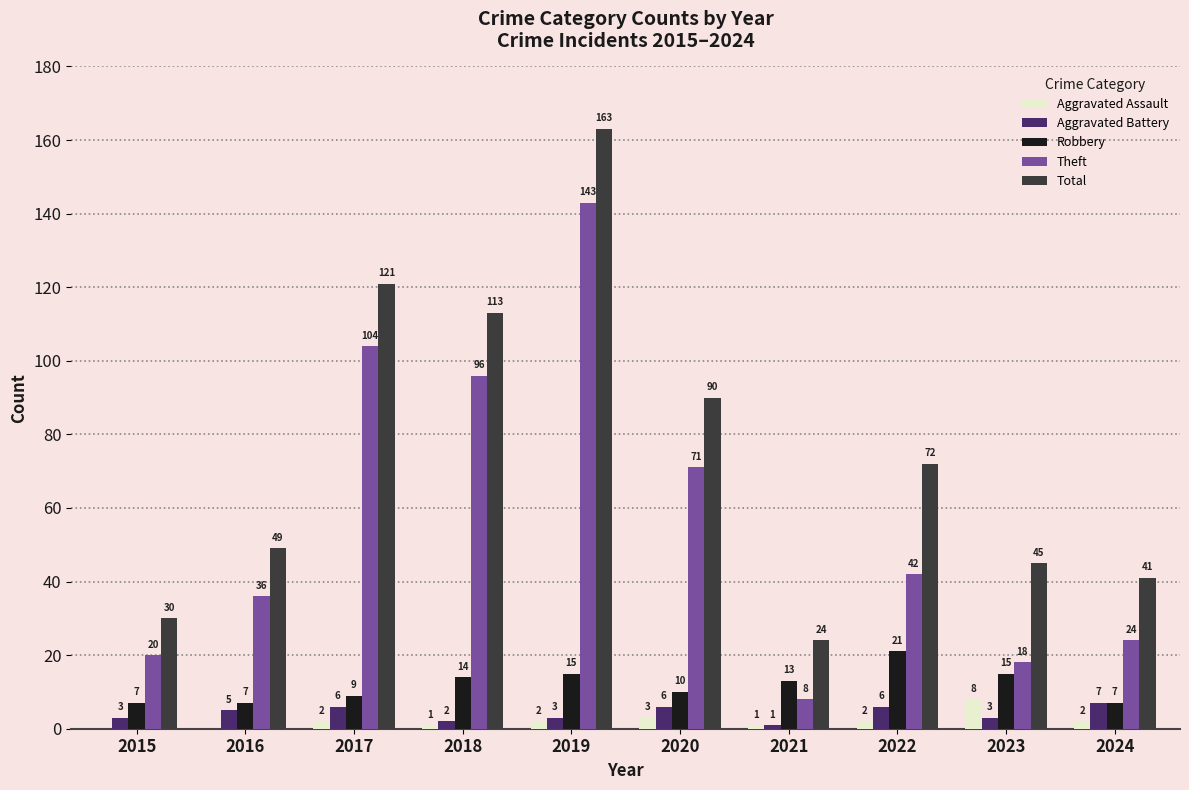

Reading left to right, what are all the values shown in this chart?

Aggravated Assault: 2015=0	2016=0	2017=2	2018=1	2019=2	2020=3	2021=1	2022=2	2023=8	2024=2
Aggravated Battery: 2015=3	2016=5	2017=6	2018=2	2019=3	2020=6	2021=1	2022=6	2023=3	2024=7
Robbery: 2015=7	2016=7	2017=9	2018=14	2019=15	2020=10	2021=13	2022=21	2023=15	2024=7
Theft: 2015=20	2016=36	2017=104	2018=96	2019=143	2020=71	2021=8	2022=42	2023=18	2024=24
Total: 2015=30	2016=49	2017=121	2018=113	2019=163	2020=90	2021=24	2022=72	2023=45	2024=41